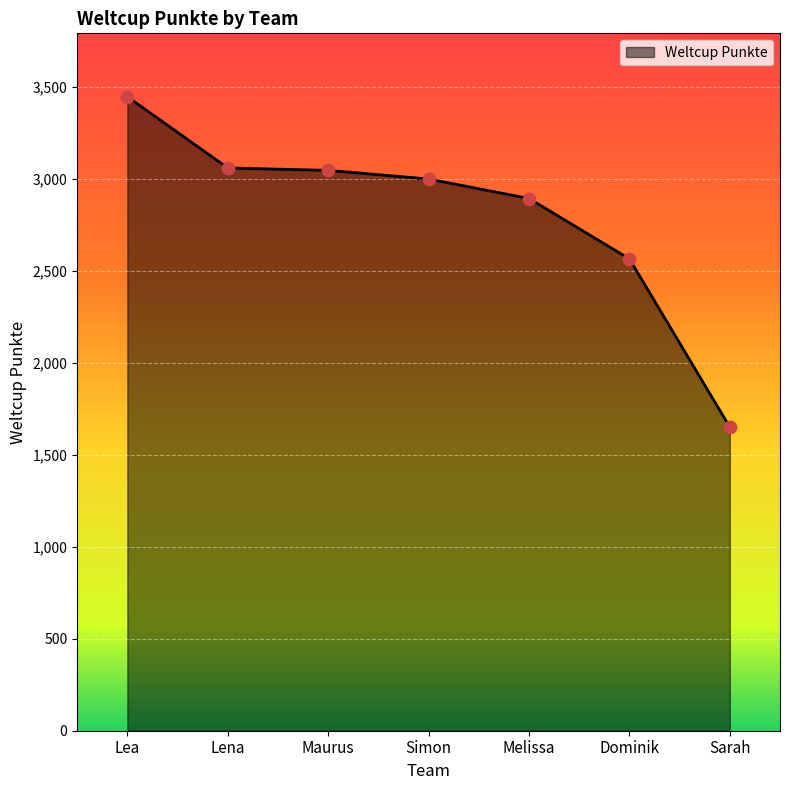

Which has a higher value, Melissa or Lea?

Lea